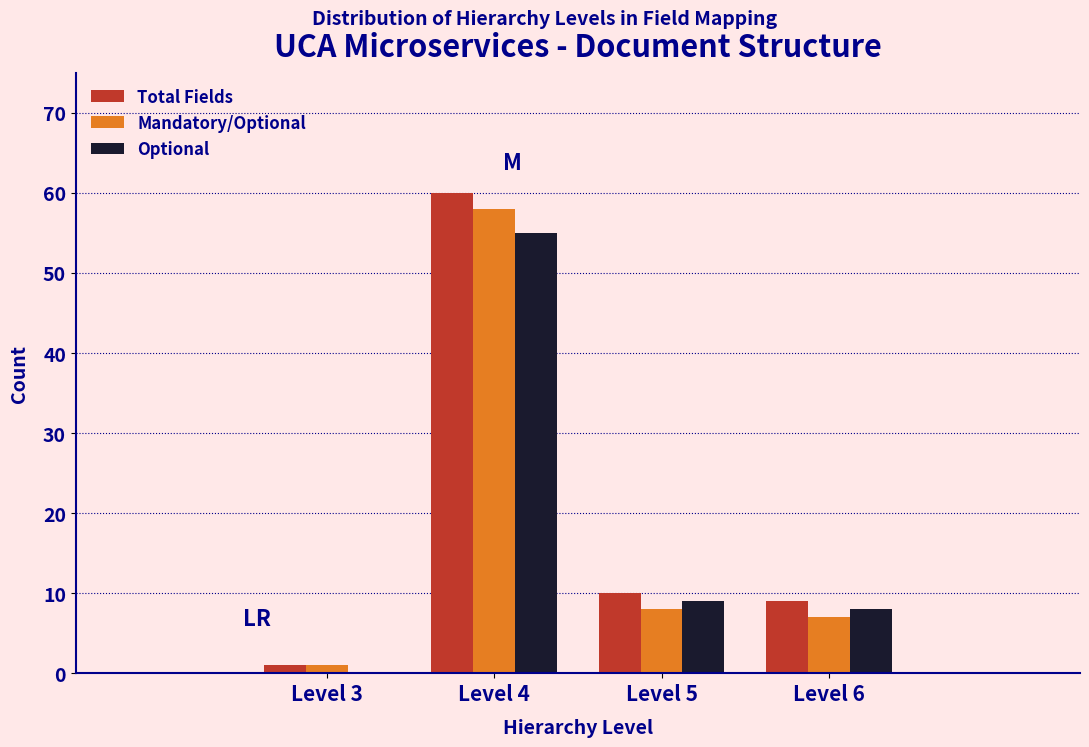

Reading left to right, extract all data points from this chart.

Total Fields: Level 3=1	Level 4=60	Level 5=10	Level 6=9
Mandatory/Optional: Level 3=1	Level 4=58	Level 5=8	Level 6=7
Optional: Level 3=0	Level 4=55	Level 5=9	Level 6=8